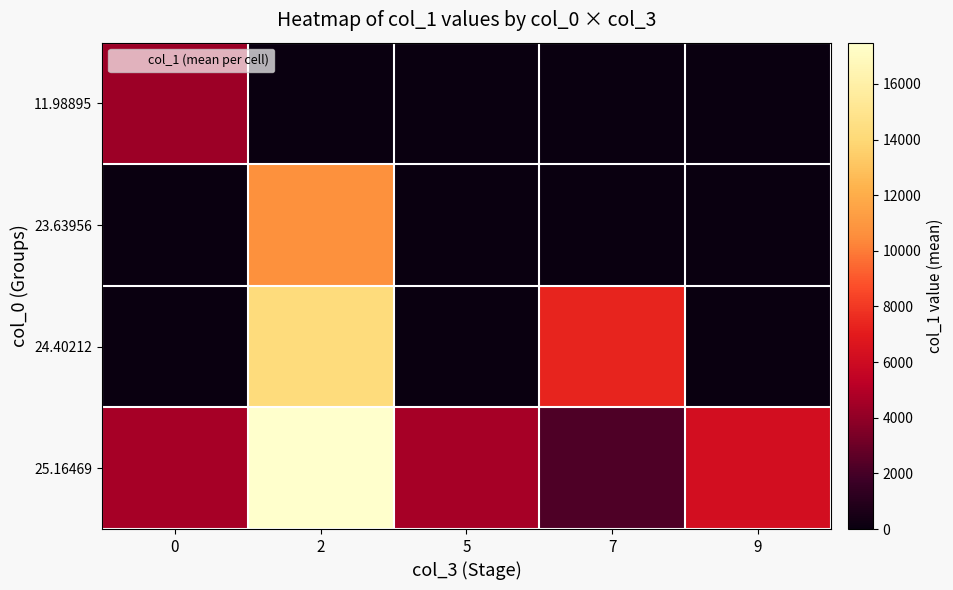

How many distinct data groups are displayed?

4